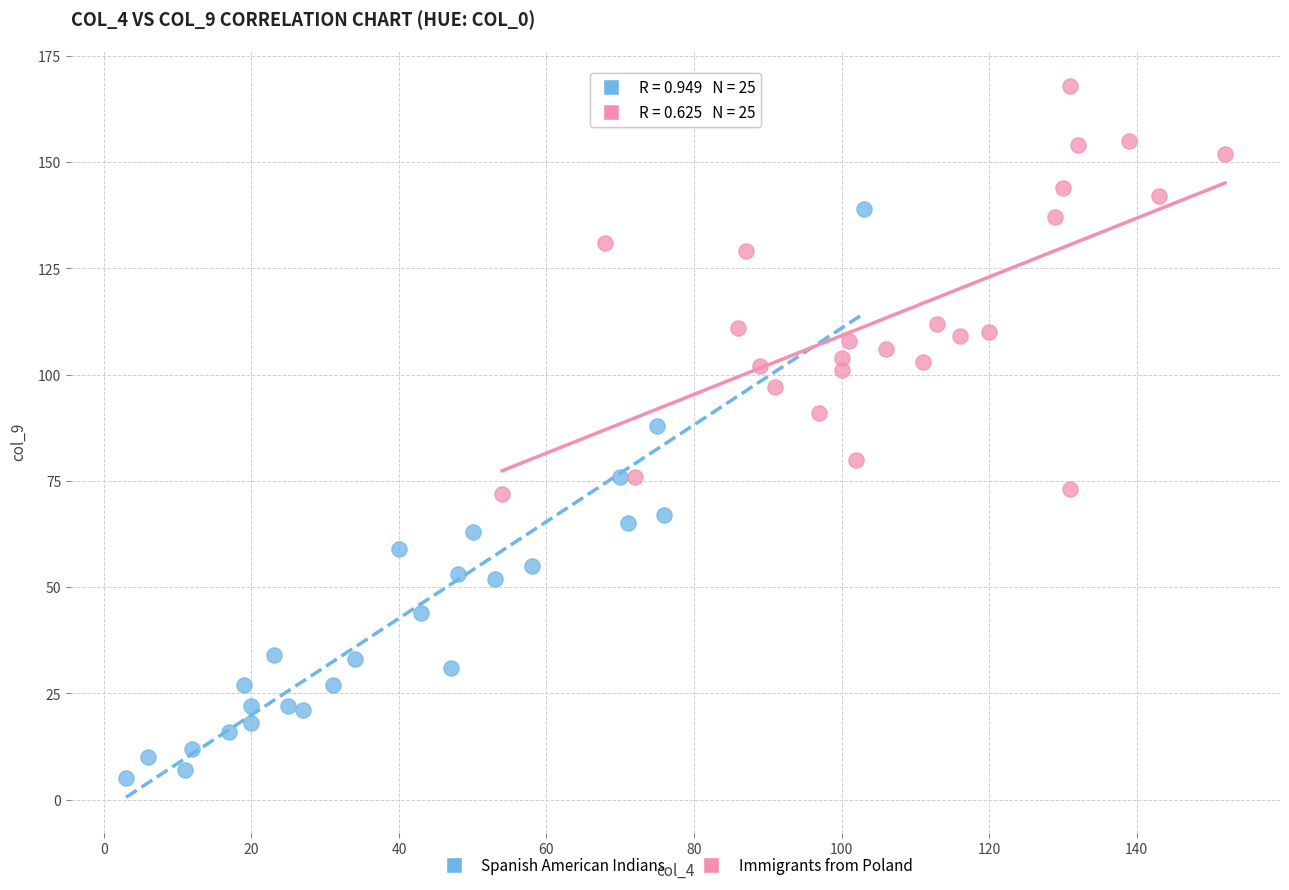

Which series contains the highest Y value?

Immigrants from Poland